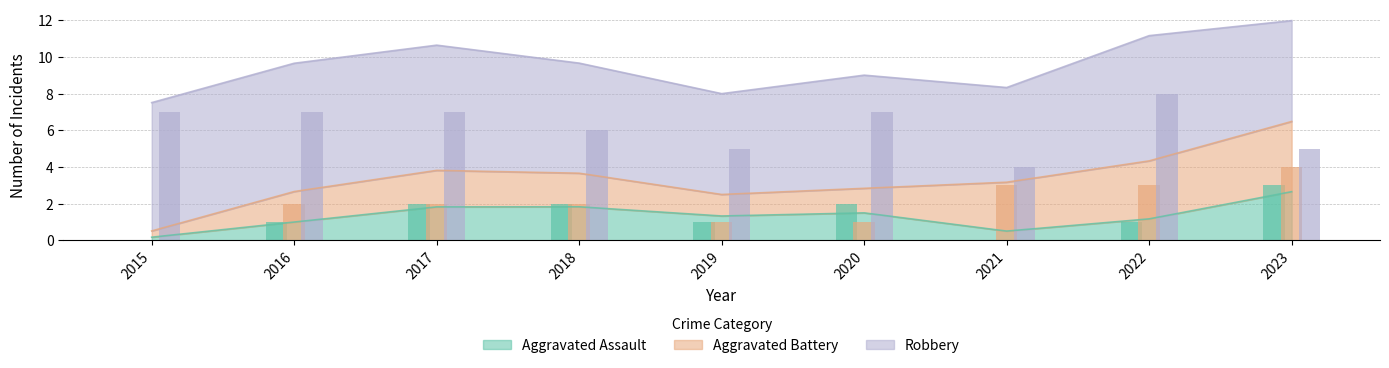

Count the number of categories in the chart.

9